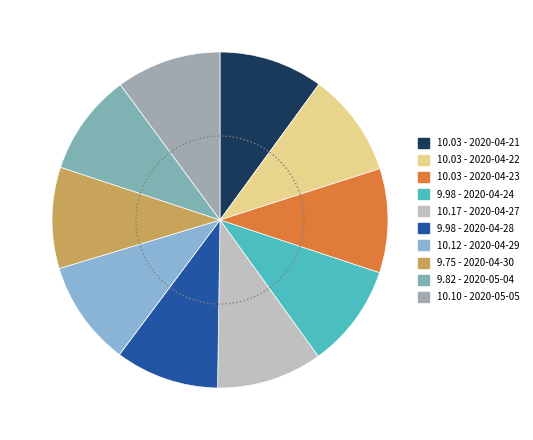

To the nearest percent, what portion does 2020-05-05 represent?

10%